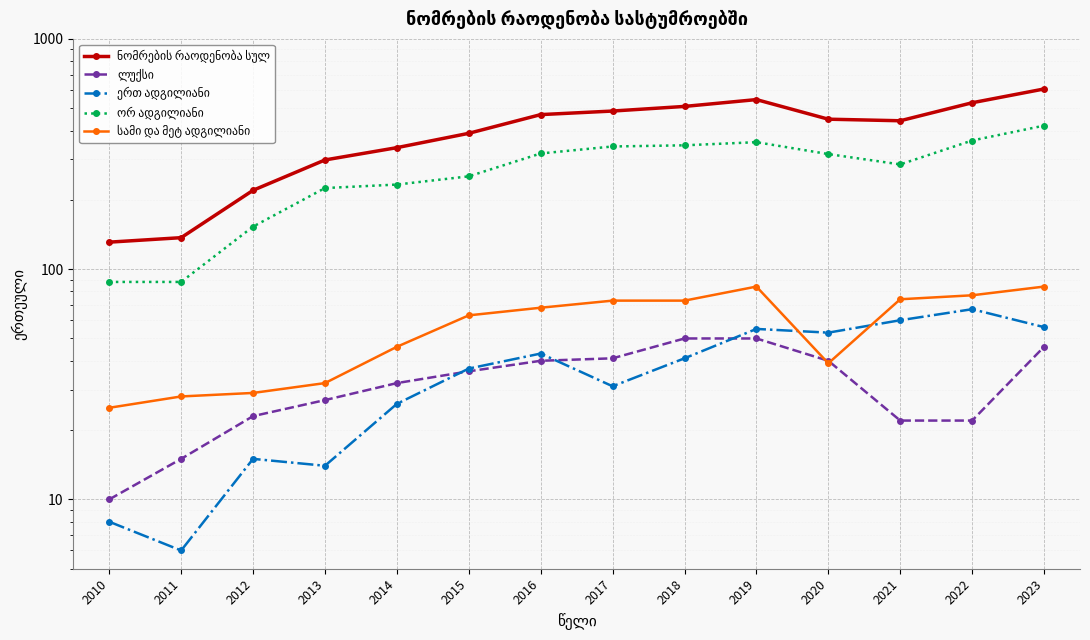

True or false: ორ ადგილიანი and ლუქსი cross at least once.

False